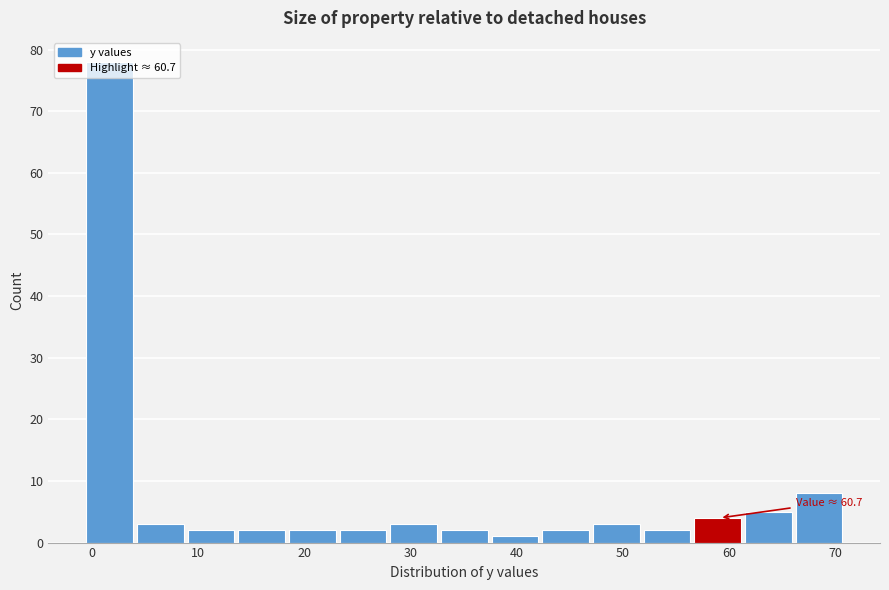

Over which range of the x-axis is the bar tallest?

0 to 4